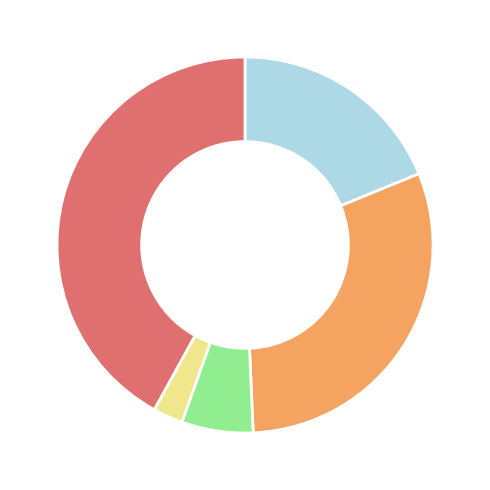

Does any single category account for the majority?

No